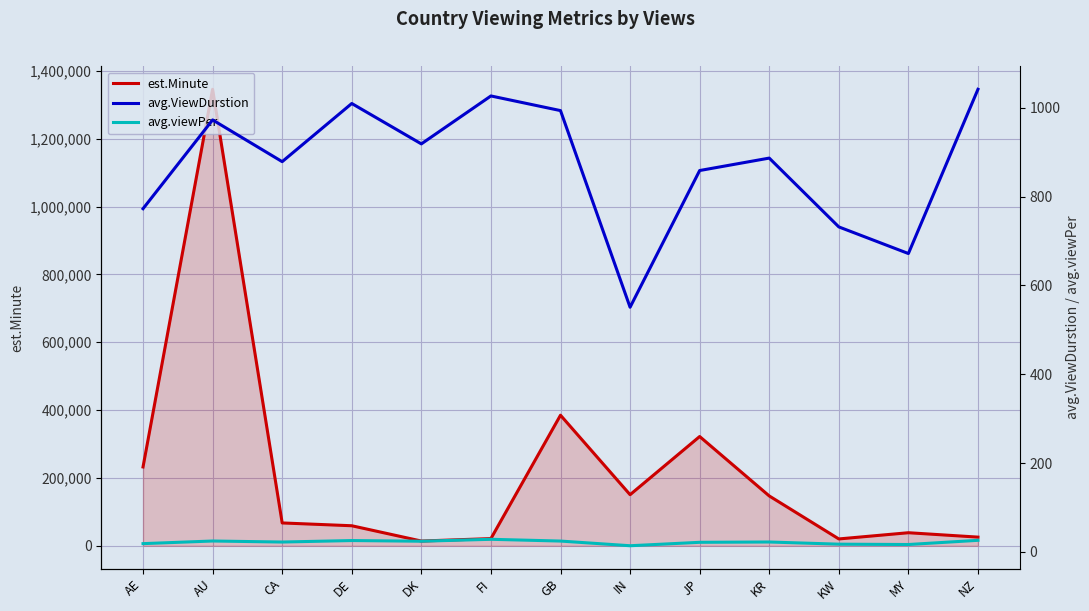

Rank the series by their maximum value, from lowest to highest.

avg.viewPer, avg.ViewDurstion, est.Minute